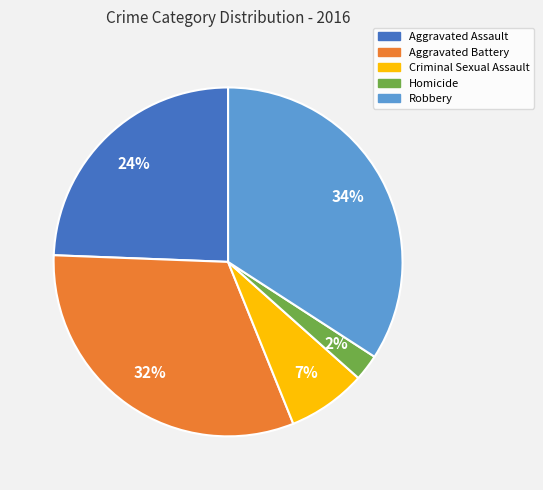

Which has a higher value, Aggravated Assault or Robbery?

Robbery